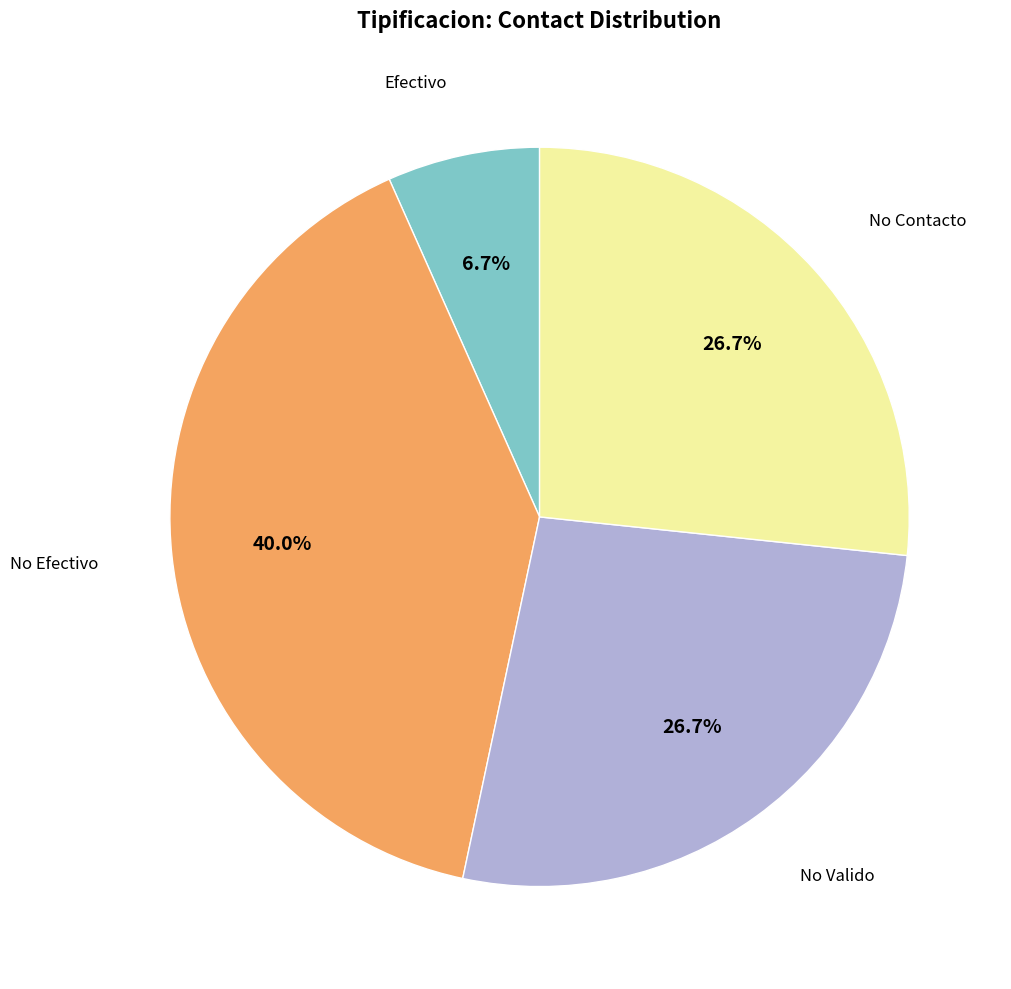

Is there a majority slice in this chart?

No